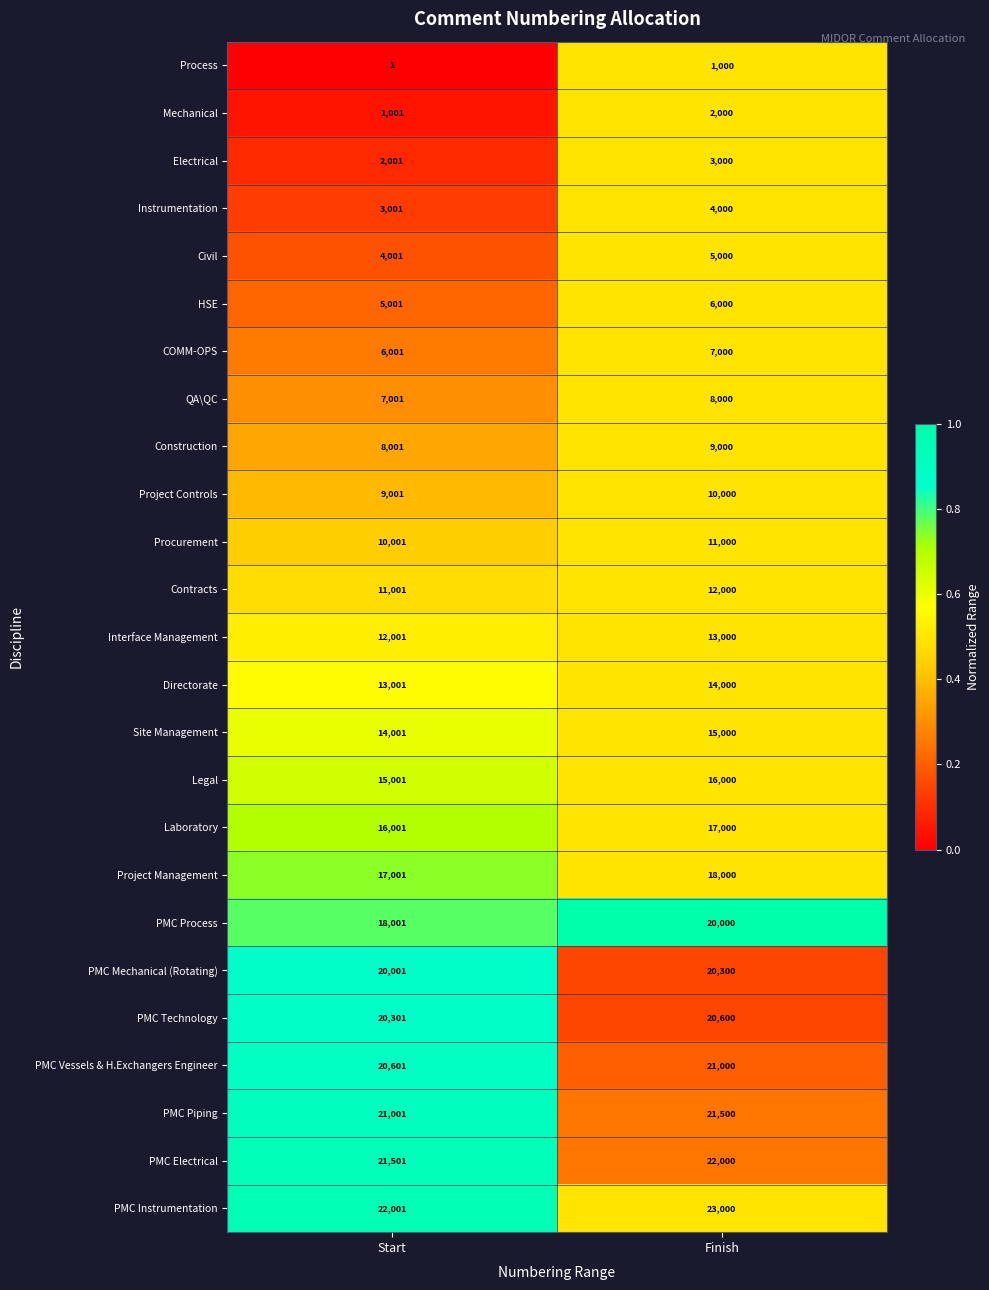

What is the difference between the PMC Vessels & H.Exchangers Engineer values at Finish and Start?

399